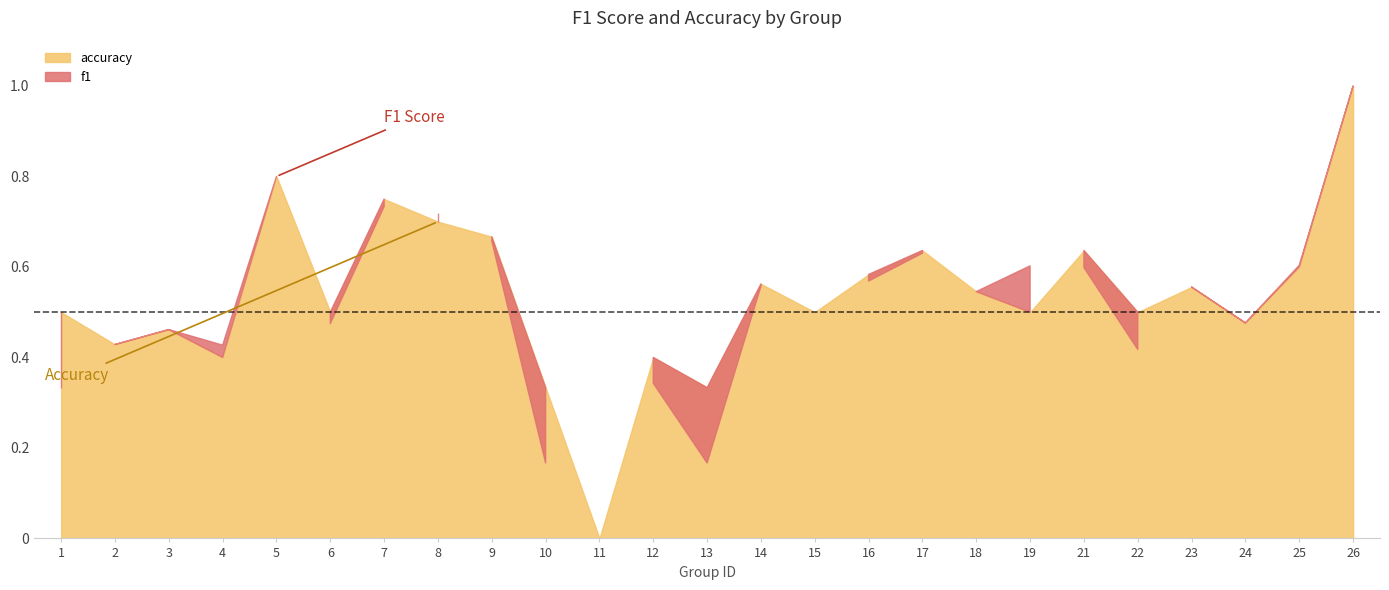

What is the average value of the accuracy series?

0.5